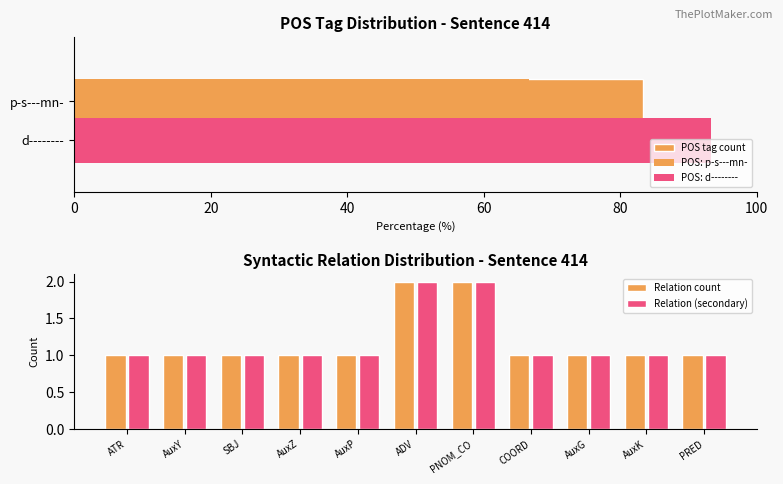

Is it true that Relation (secondary) equals 1 at AuxG?

True